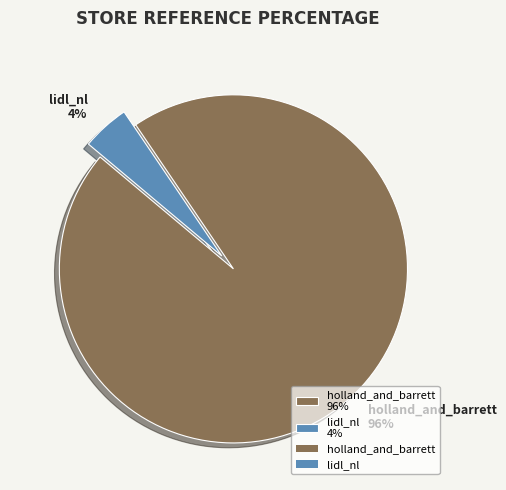

Which has a higher value, holland_and_barrett 96% or lidl_nl 4%?

holland_and_barrett 96%